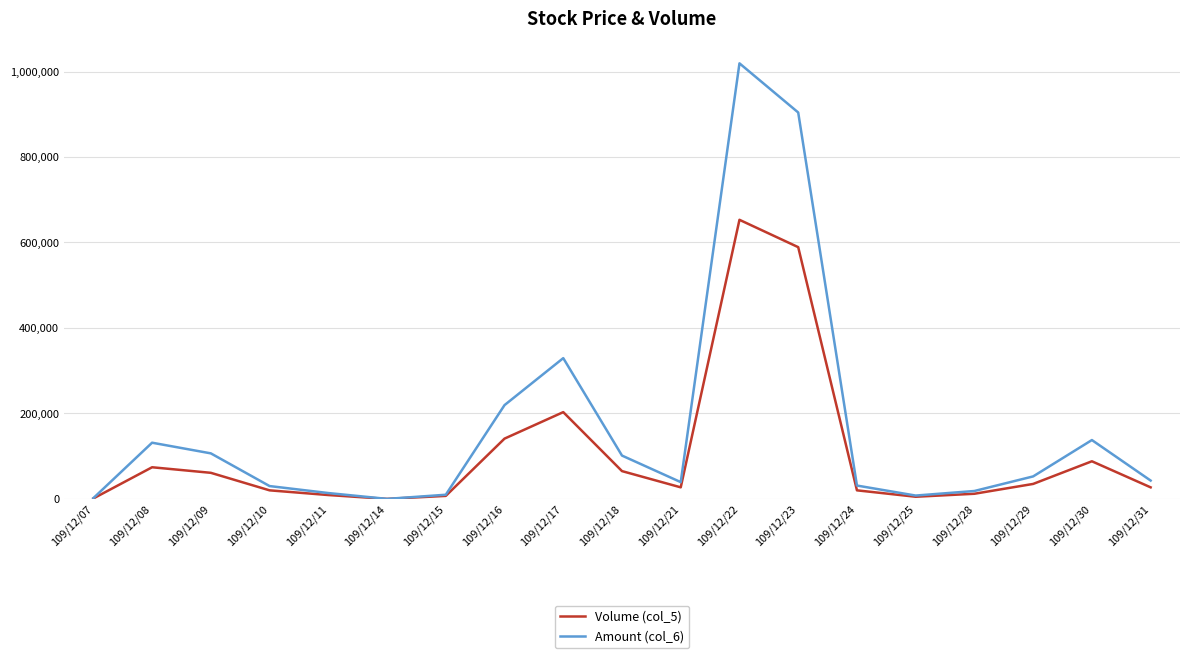

Which series changed the most between 109/12/10 and 109/12/30?

Amount (col_6)